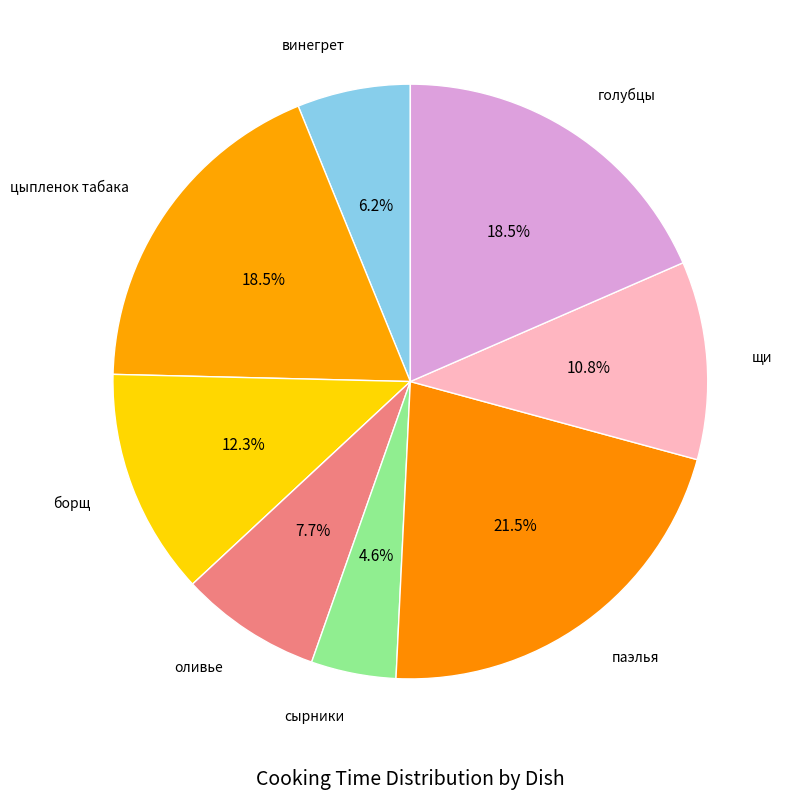

True or false: винегрет accounts for 6% of the total.

True